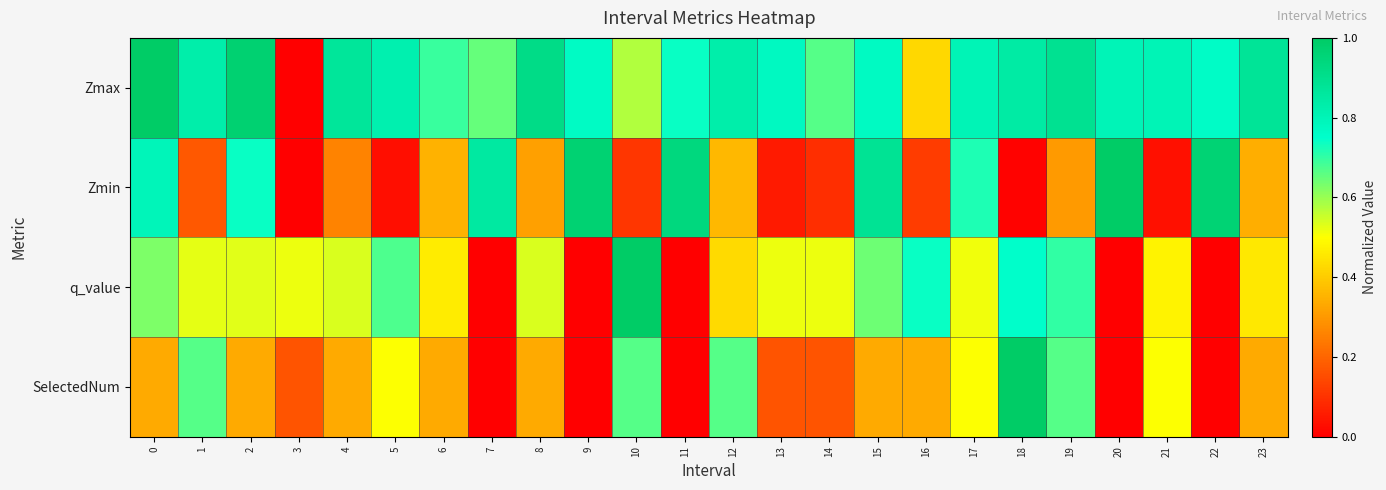

Count the number of categories in the chart.

24